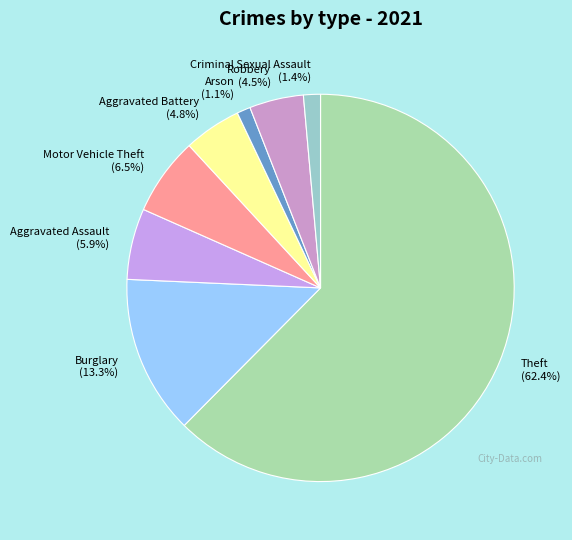

Is the sum of Criminal Sexual Assault and Aggravated Battery greater than half?

No